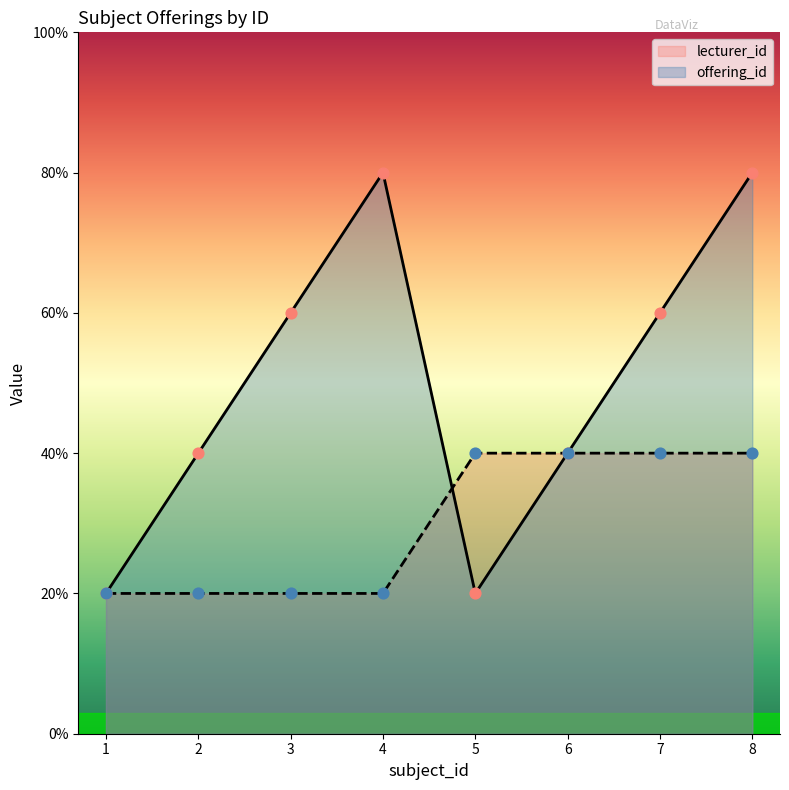

Which series reaches the minimum Y coordinate?

offering_id